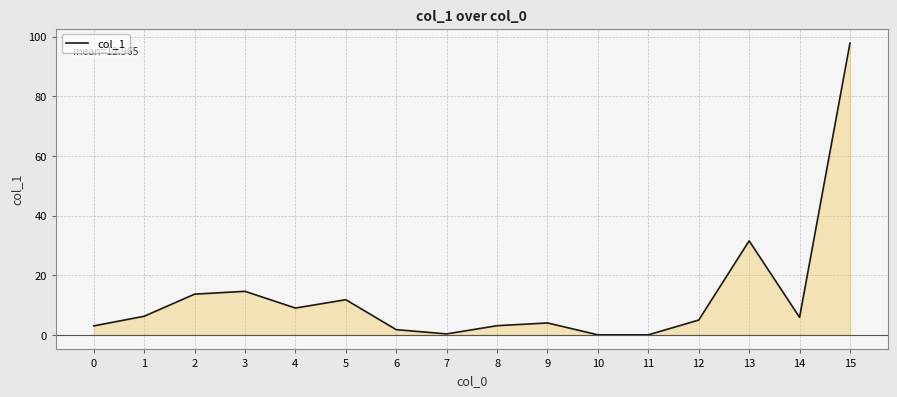

Is it true that the value at 13 is 48.2?

False